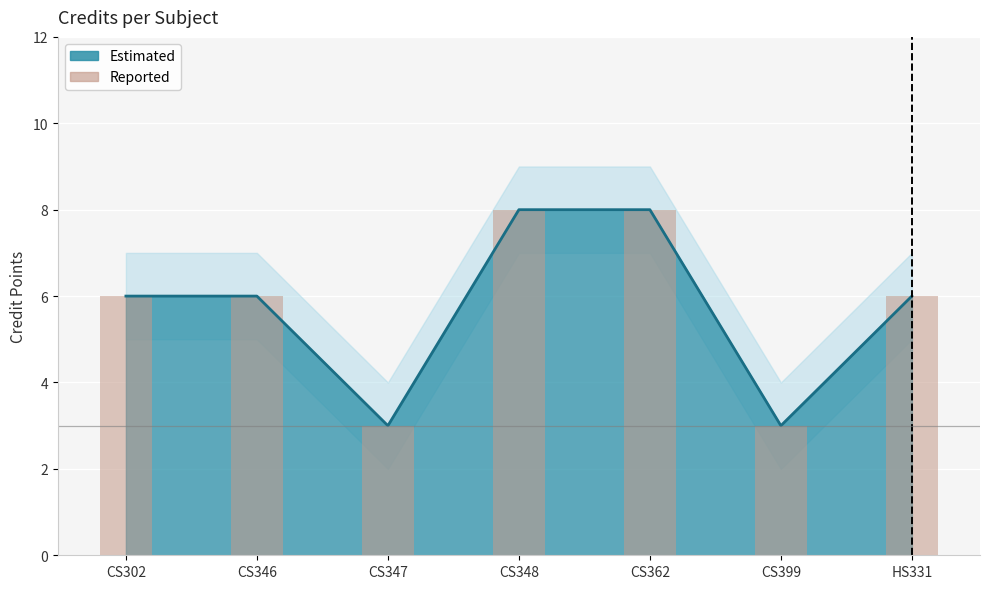

At which category does the chart reach its peak across all series?

CS348